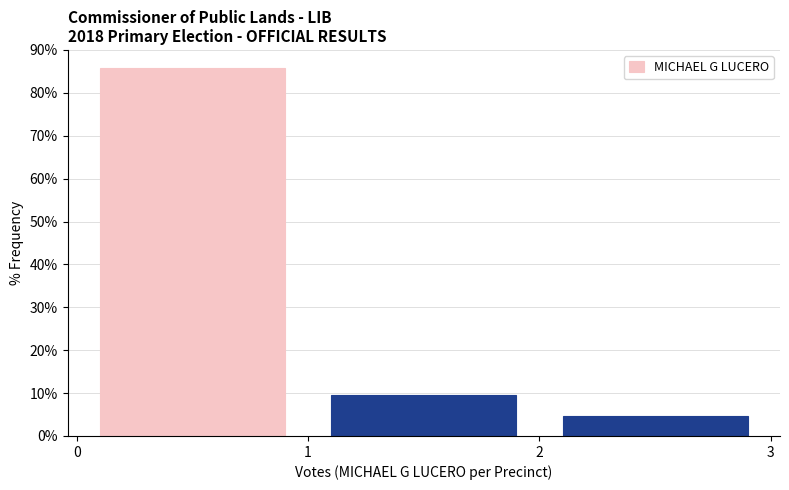

What is the height of the bar covering 2 to 3 on the x-axis? The values are not printed on the chart, so give them approximately, as read against the axis.

5